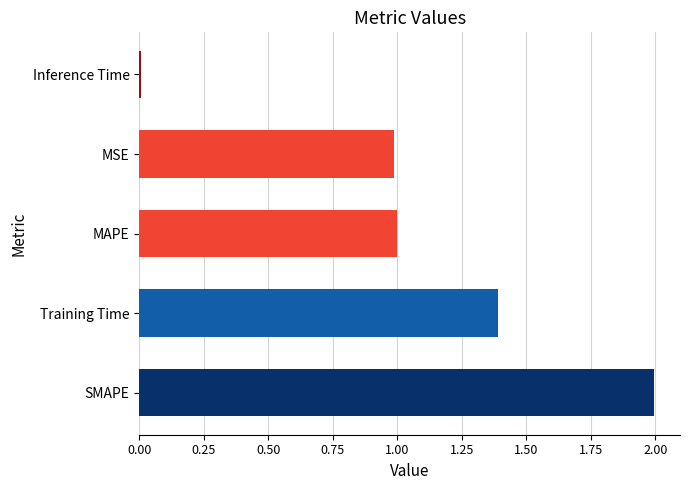

The value at Inference Time is 0.0. True or false?

True